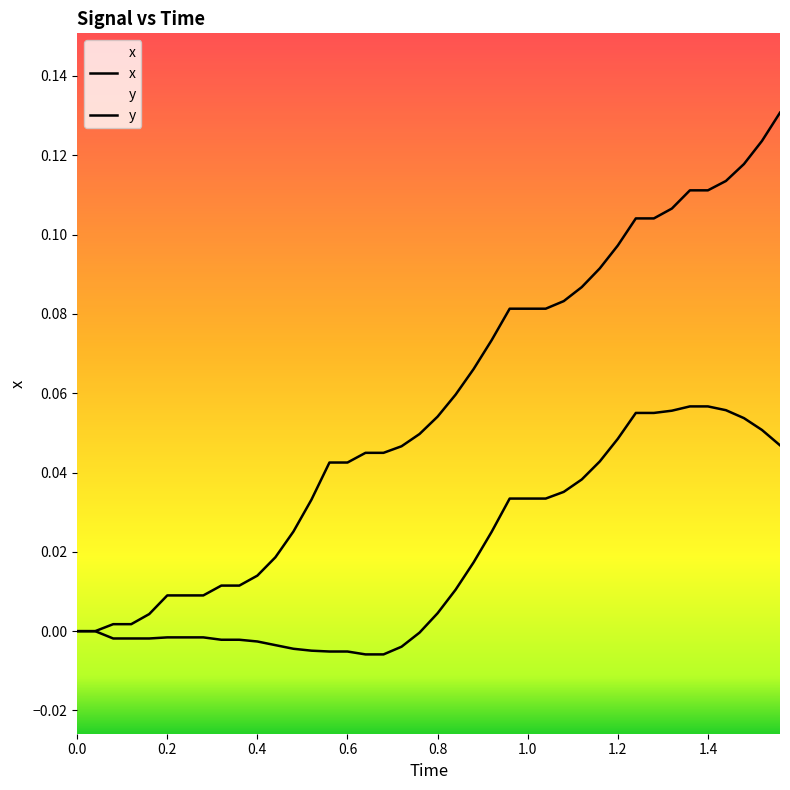

How many data points are above 0?

38